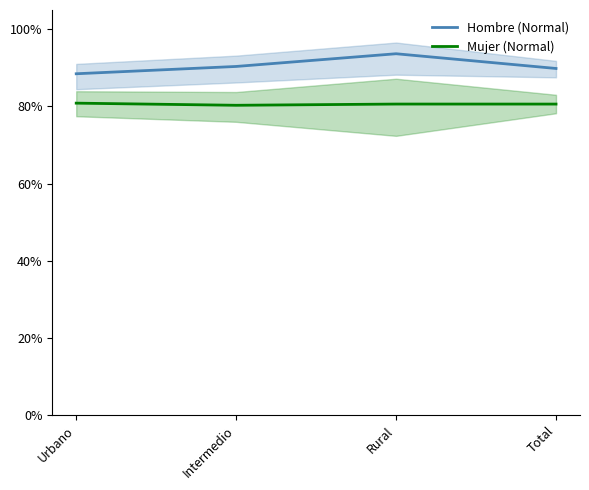

Rank the series by their maximum value, from lowest to highest.

Mujer (Normal), Hombre (Normal)